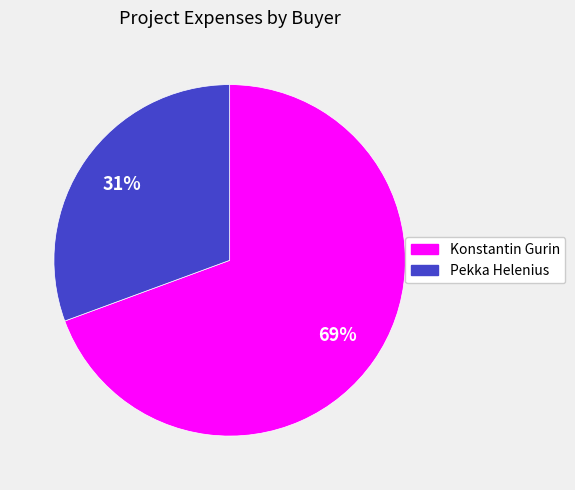

Which has a higher value, Konstantin Gurin or Pekka Helenius?

Konstantin Gurin